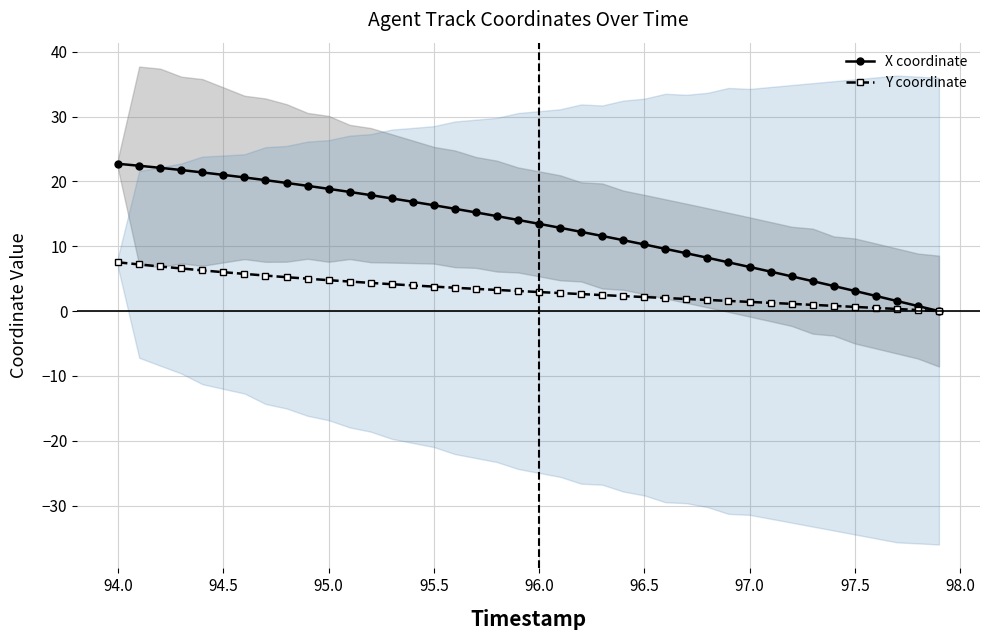

The value of X coordinate at 96.0 is 13.5. True or false?

True